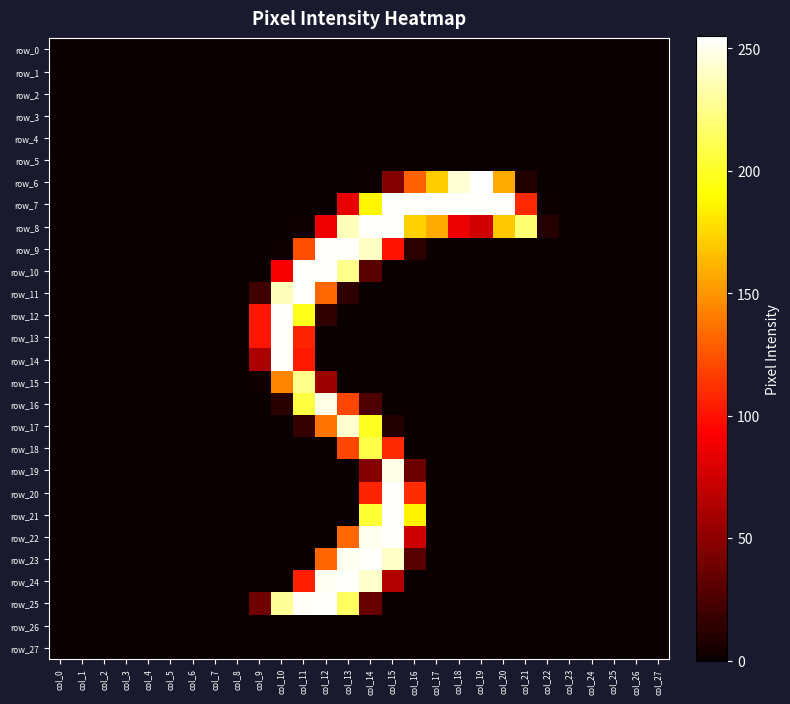

What is the difference between the row_23 values at col_16 and col_23?

29